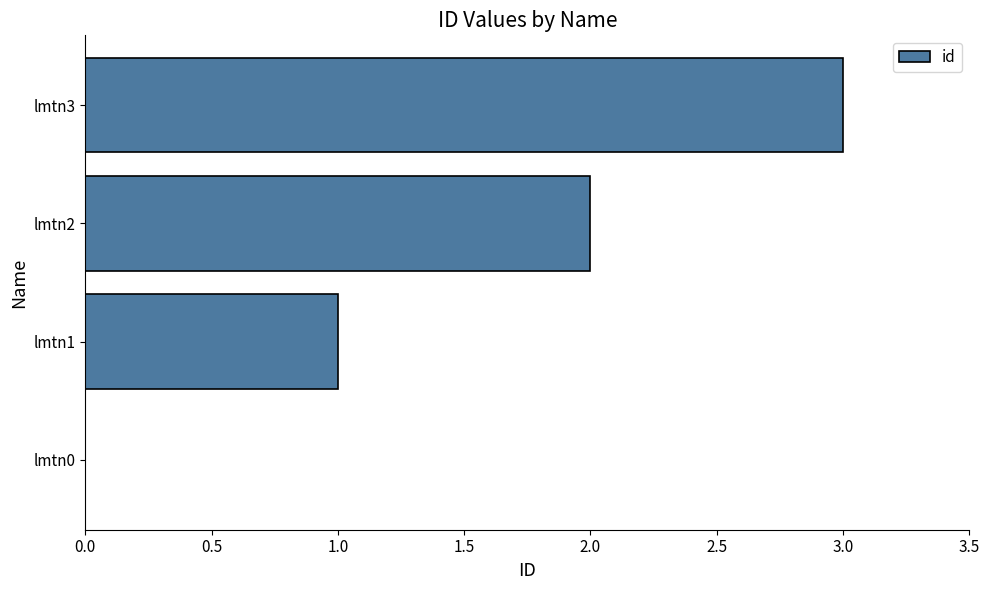

How many distinct data groups are displayed?

1